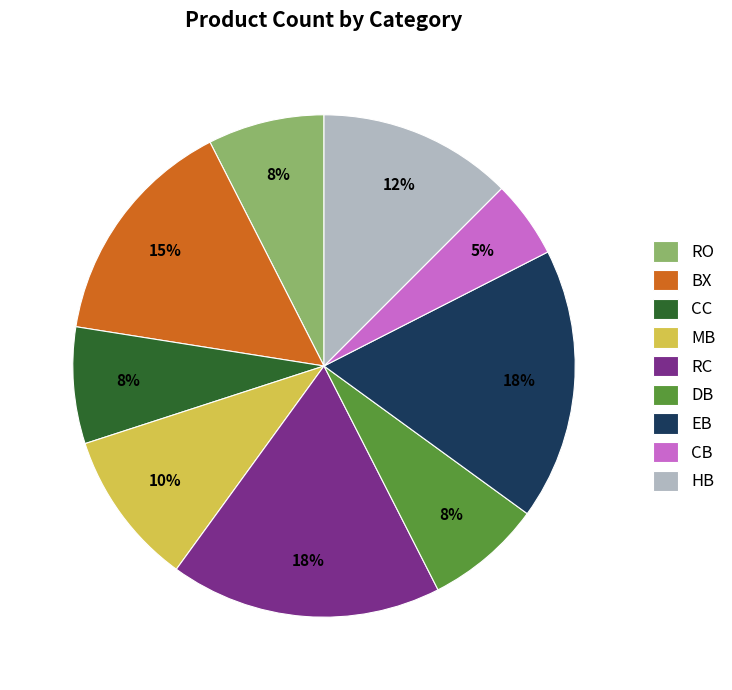

To the nearest percent, what is the average slice percentage?

11%